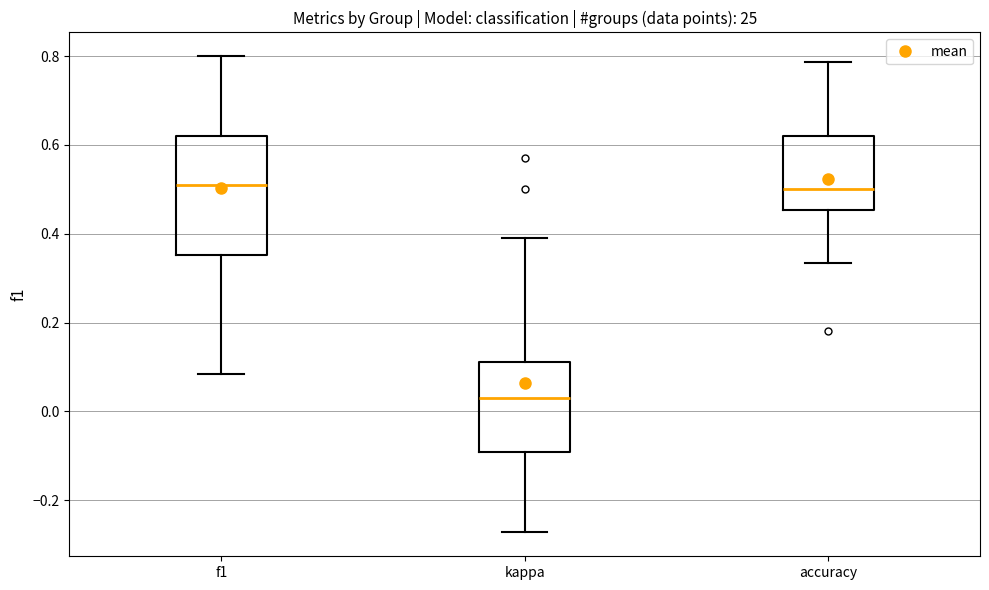

Which box is the tallest, from its lower edge to its upper edge?

f1